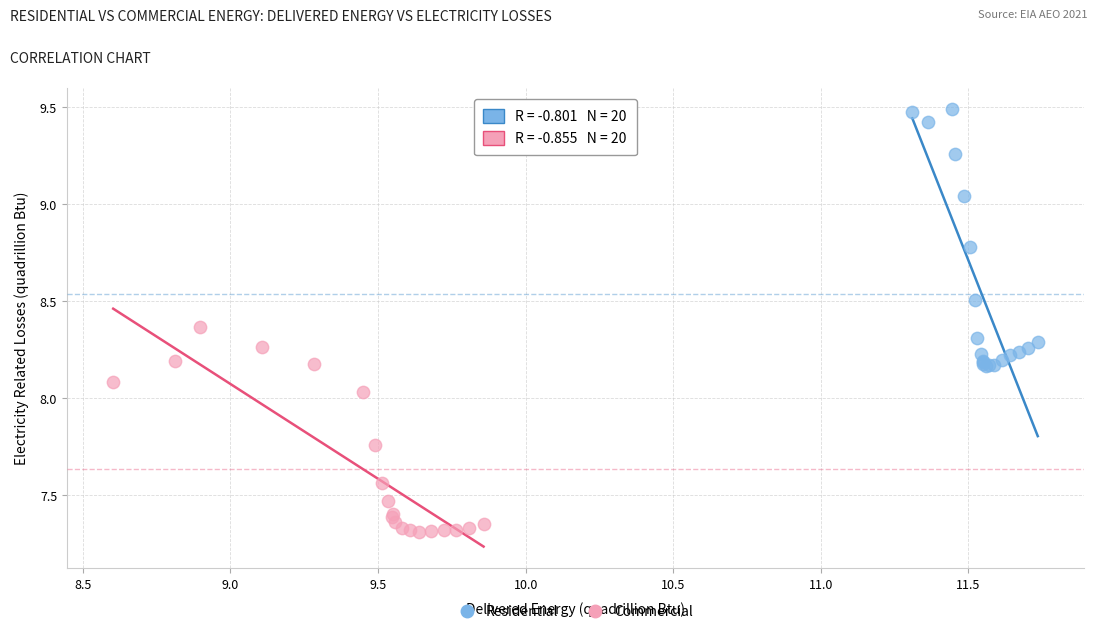

Which series contains the highest Y value?

Residential